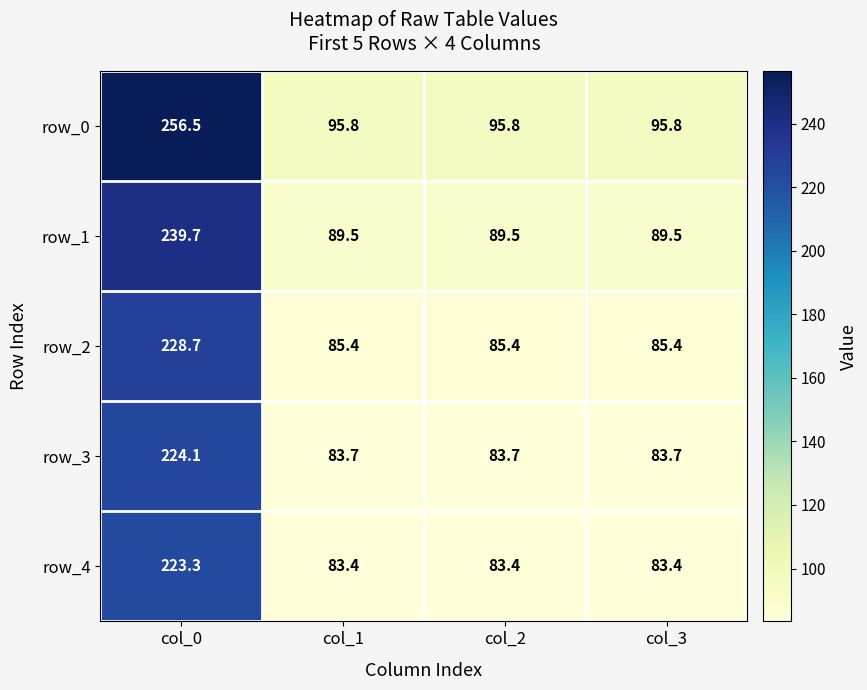

What is the highest value of the row_3 series?

224.1